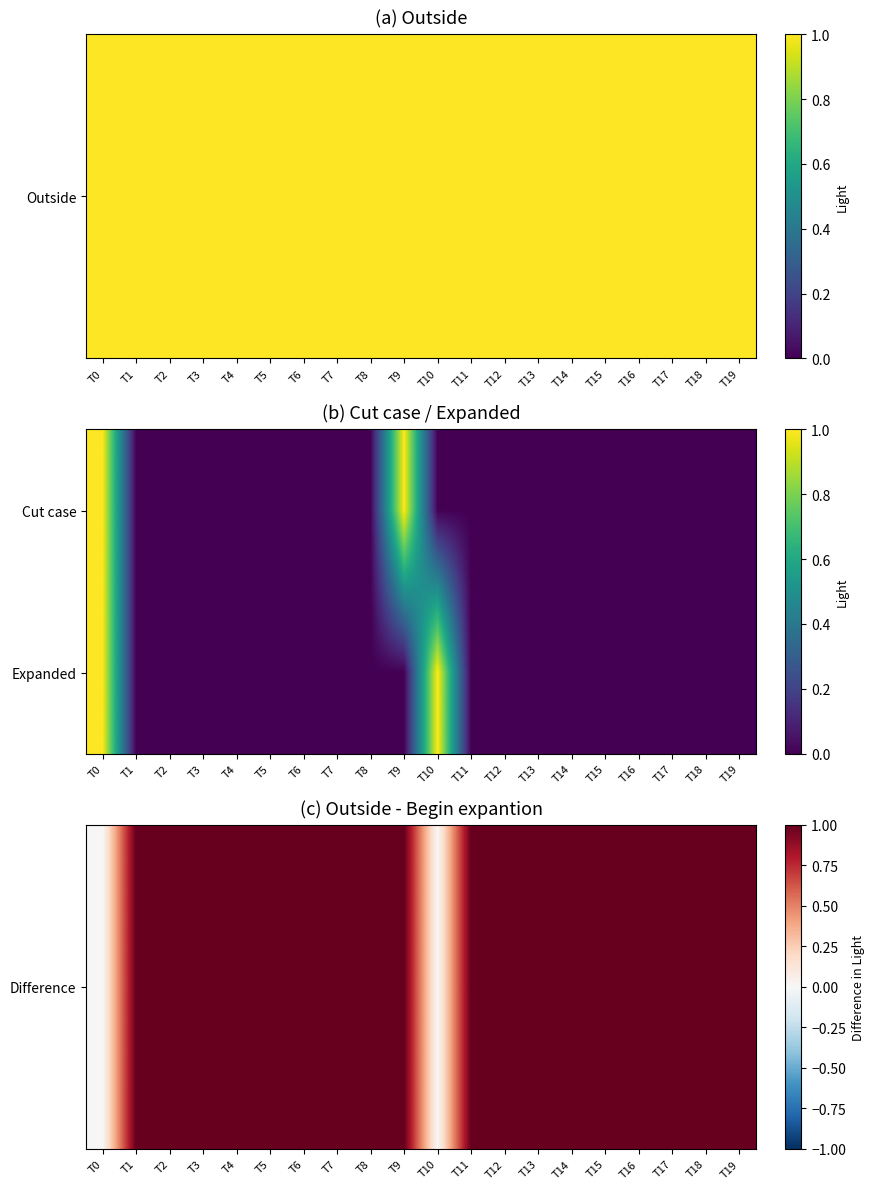

At T1, list the series in order from largest to smallest.

Difference, Expanded